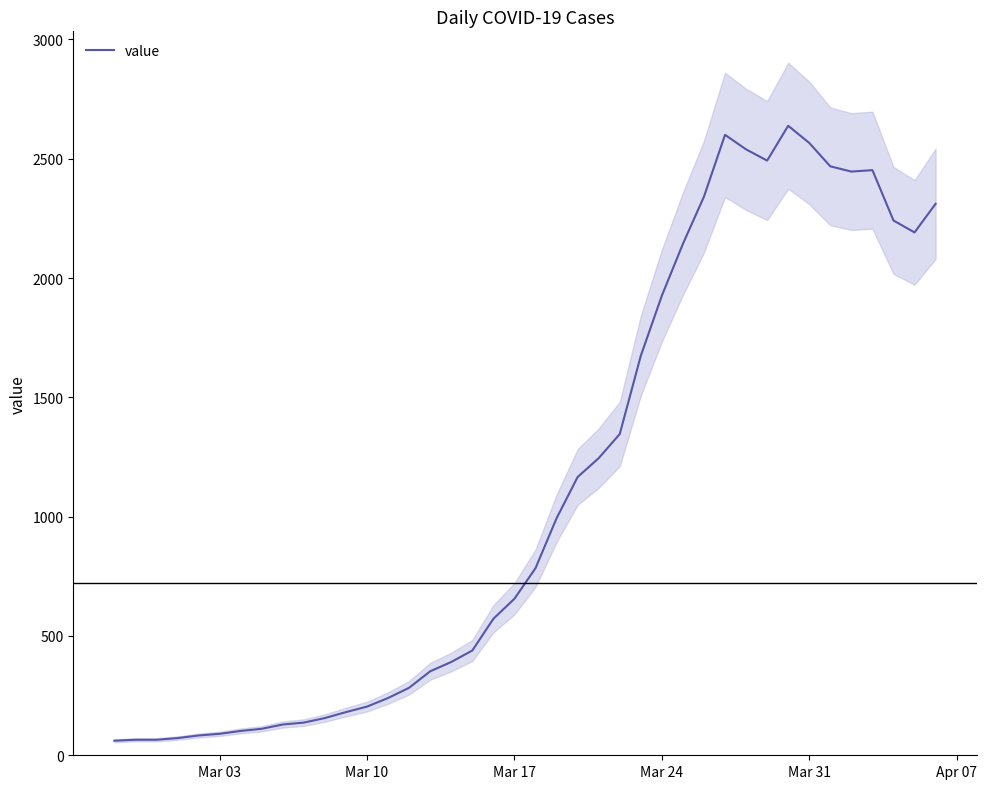

Reading right to left, extract all data points from this chart.

2311	2191	2241	2452	2446	2468	2566	2638	2492	2539	2600	2341	2143	1926	1674	1346	1245	1166	993	784	656	572	439	391	352	283	240	204	181	156	137	129	111	102	90	83	72	65	65	61